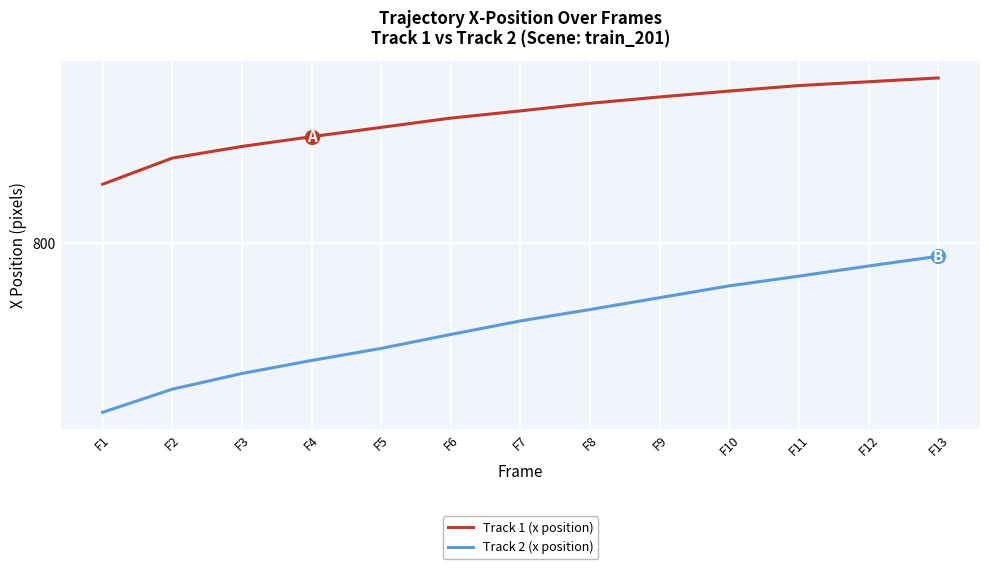

What is the average value of the Track 1 (x position) series?

829.8